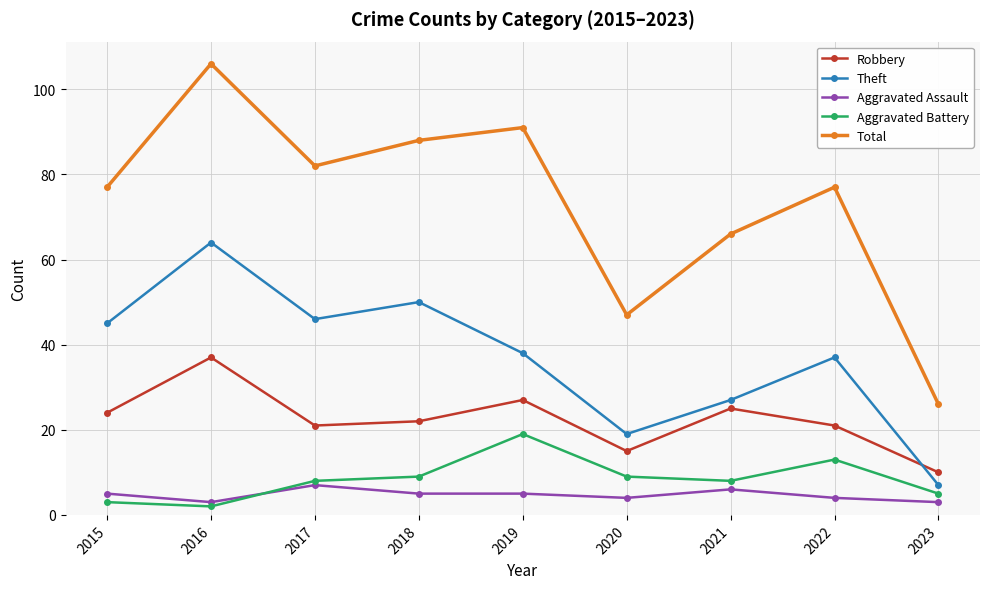

At which category is the sum across all series the highest?

2016